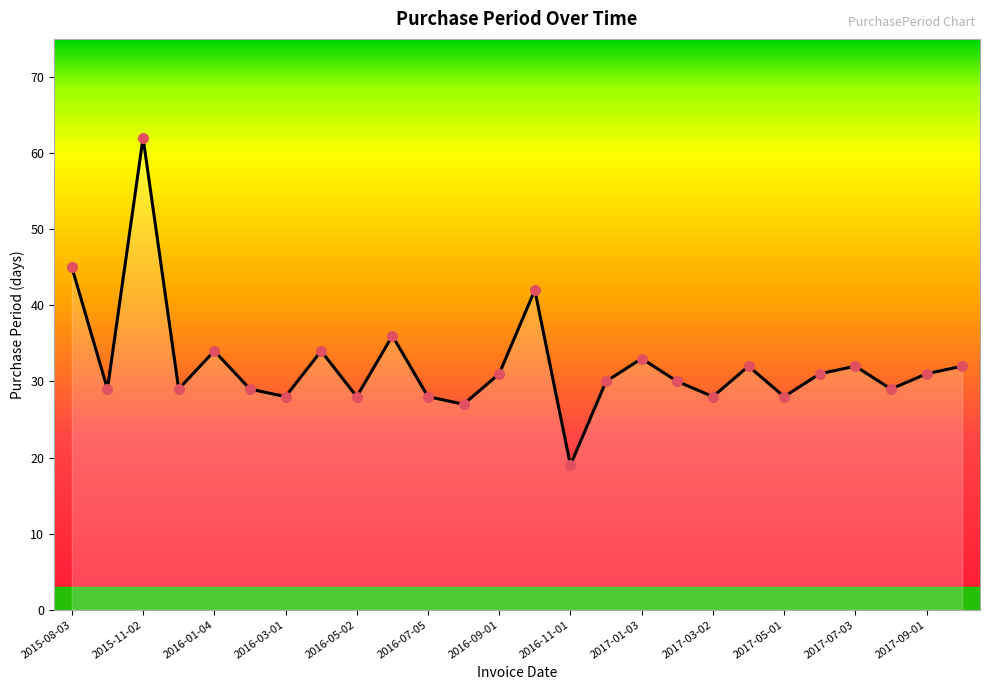

What is the smallest value displayed?

19